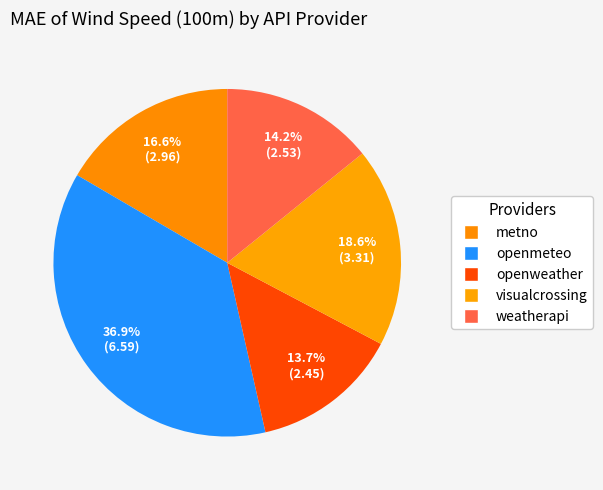

To the nearest percent, what percentage of the pie is weatherapi?

14%